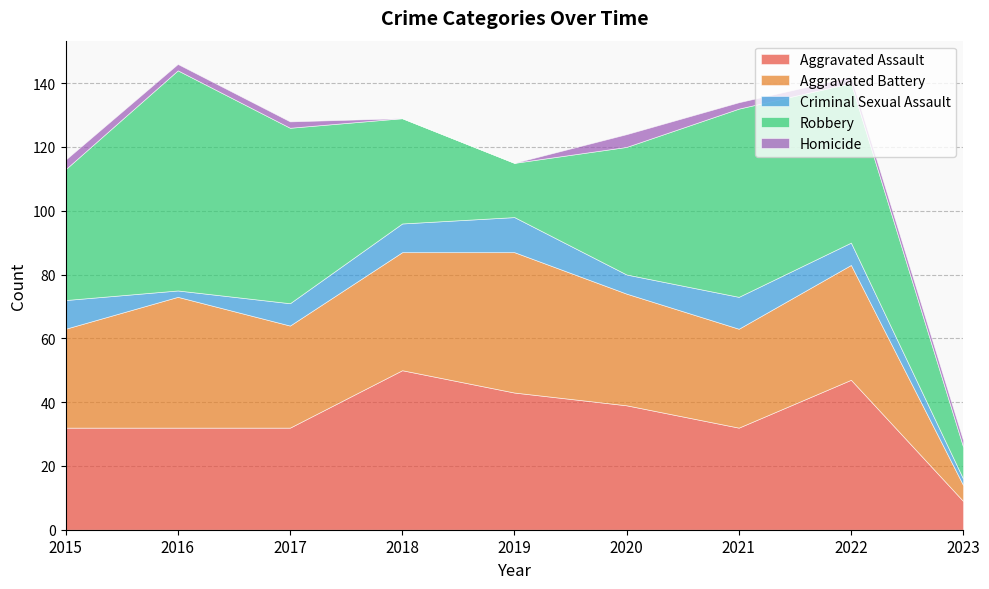

What is the total value across all series at 2019?

115